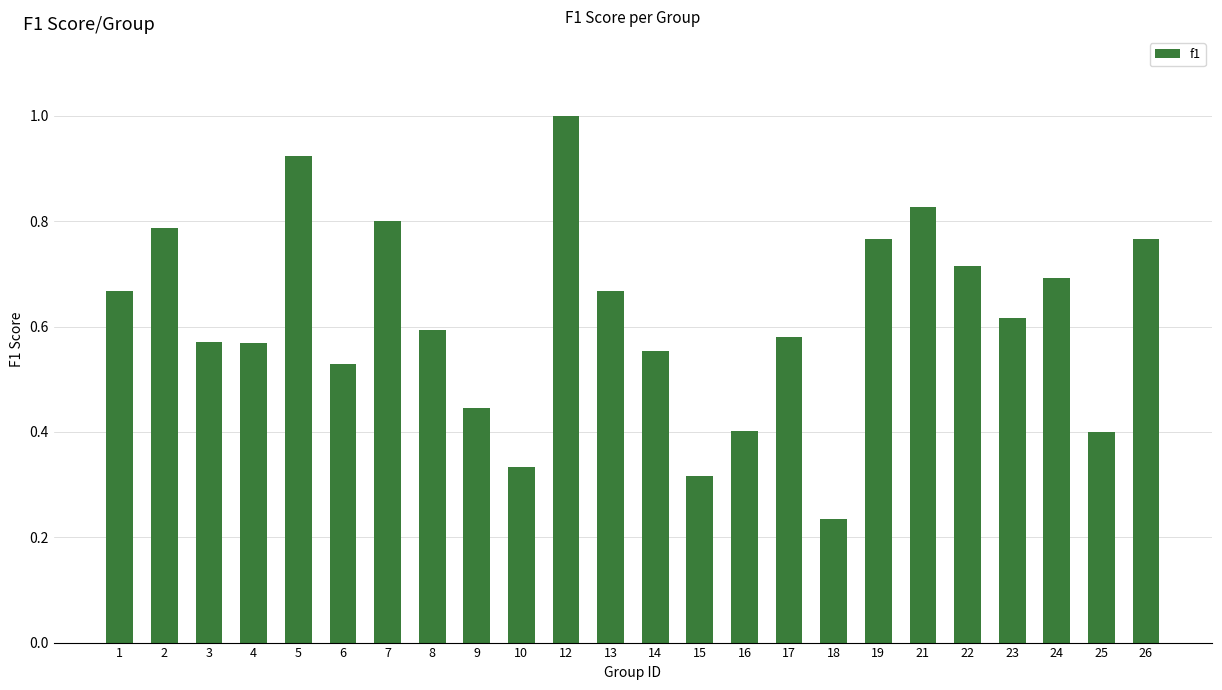

What is the sum of all values?

14.8